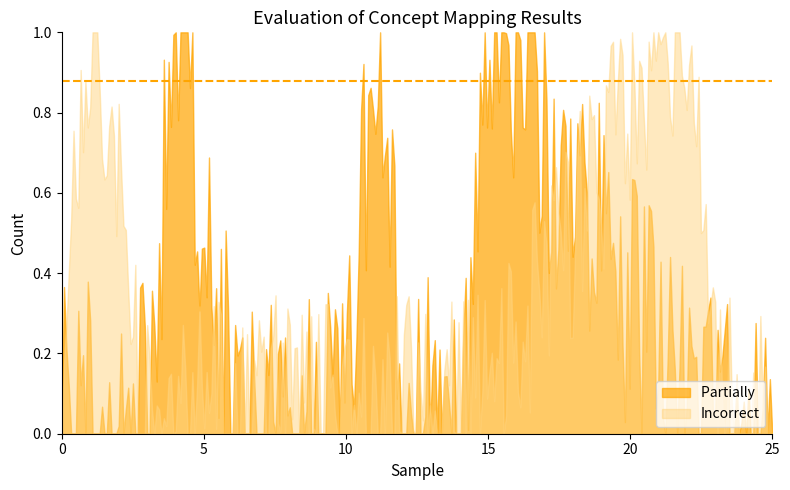

How many distinct data groups are displayed?

2